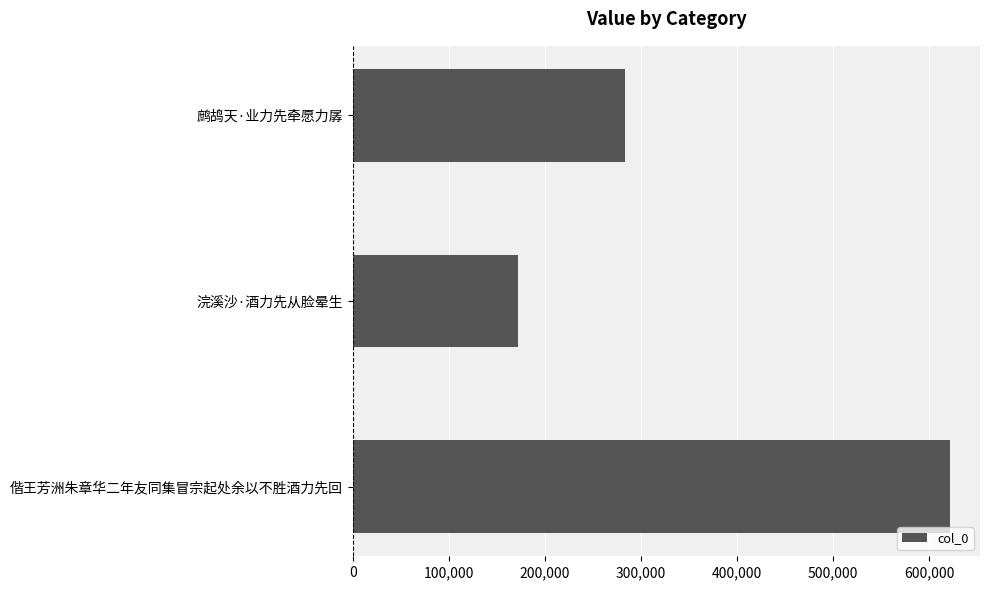

What is the ratio of the value at 鹧鸪天·业力先牵愿力孱 to the value at 偕王芳洲朱章华二年友同集冒宗起处余以不胜酒力先回?

0.5